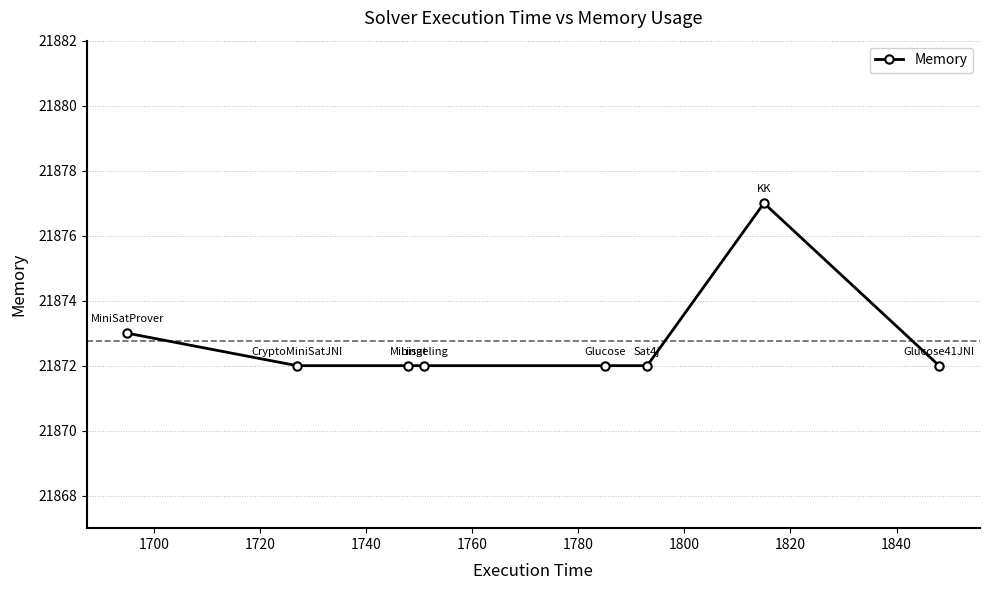

What is the maximum value shown in the chart?

21877